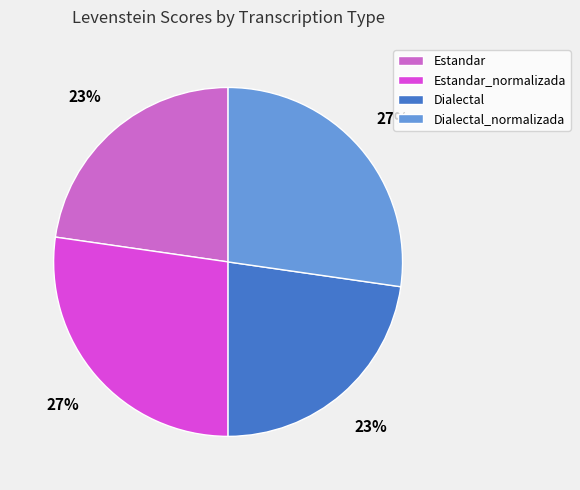

True or false: Dialectal_normalizada accounts for 27% of the total.

True